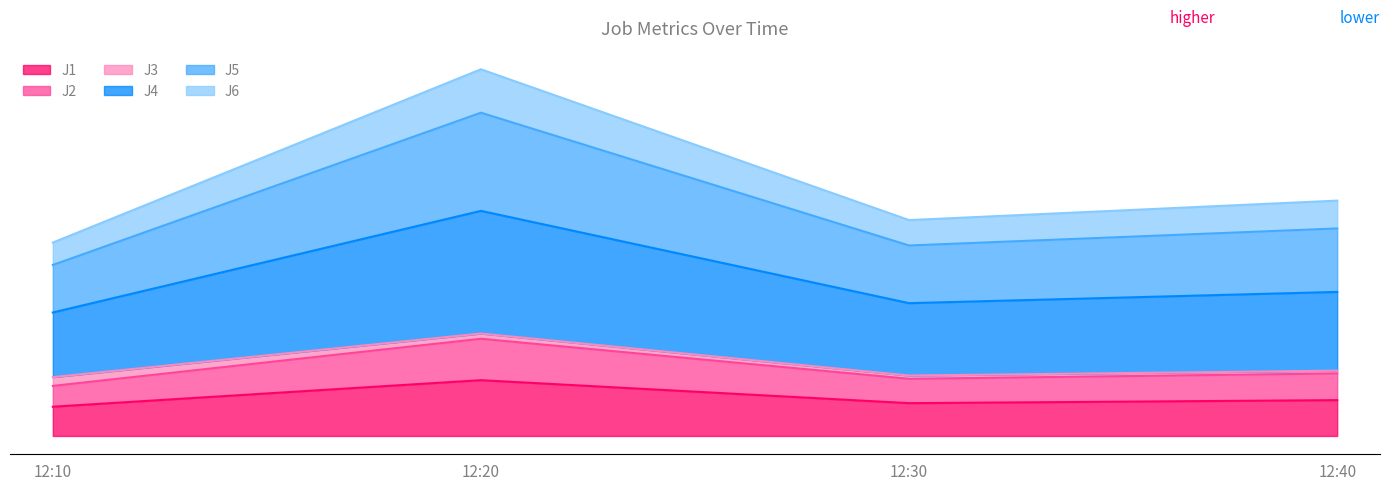

What is the total value across all series at 12:40?

227.1